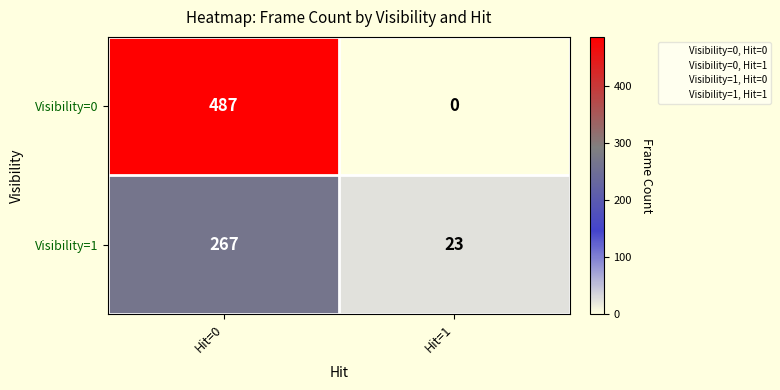

How many values in the Visibility=0 series are below 487?

1